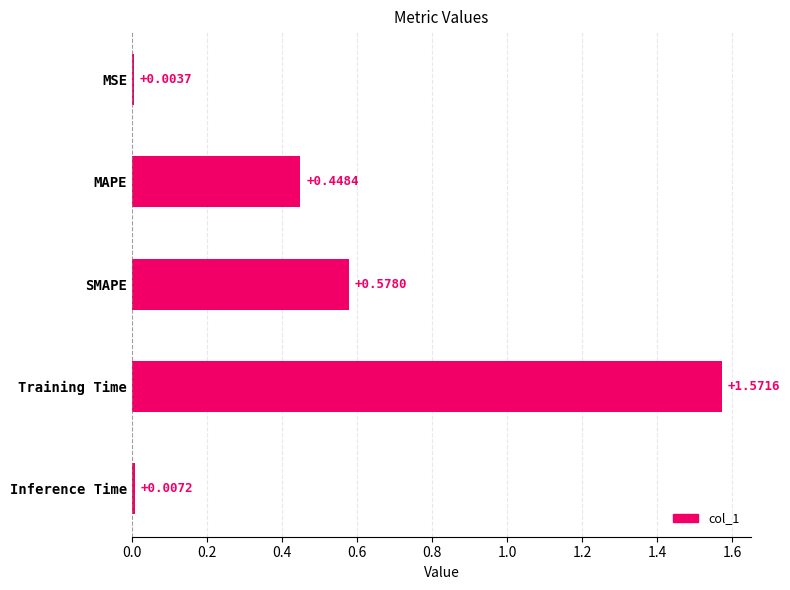

At which label is the value closest to 0?

MSE